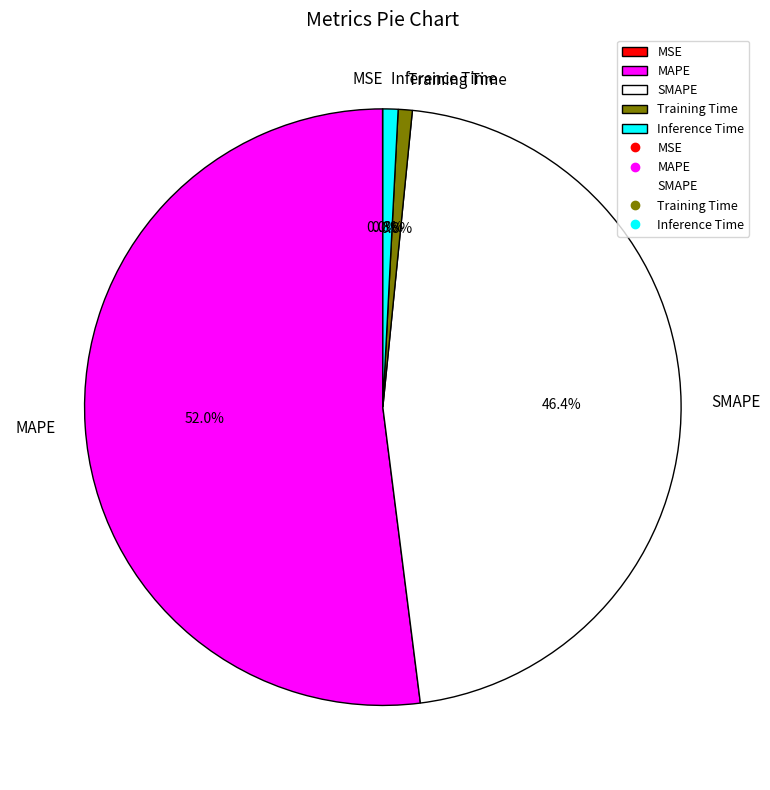

To the nearest percent, what is the combined percentage of MAPE and Training Time?

53%